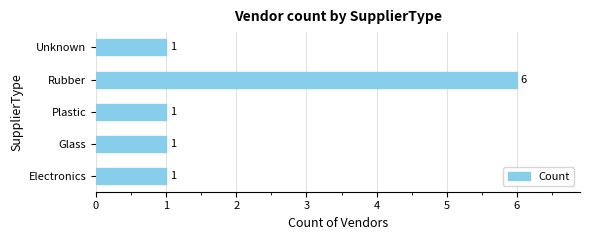

Between Plastic and Rubber, which is larger?

Rubber